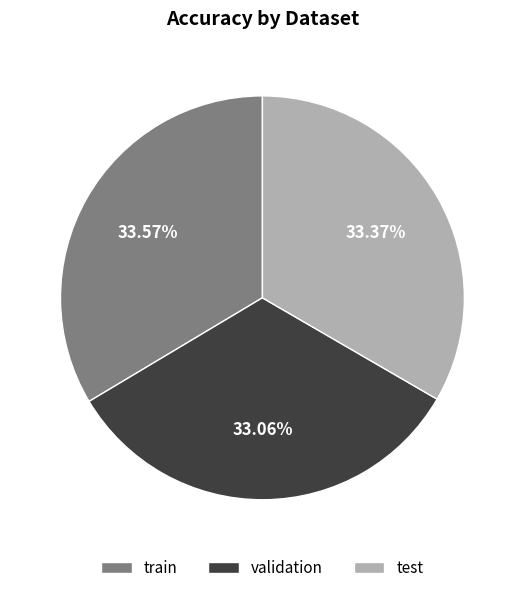

Count the number of slices in the pie.

3